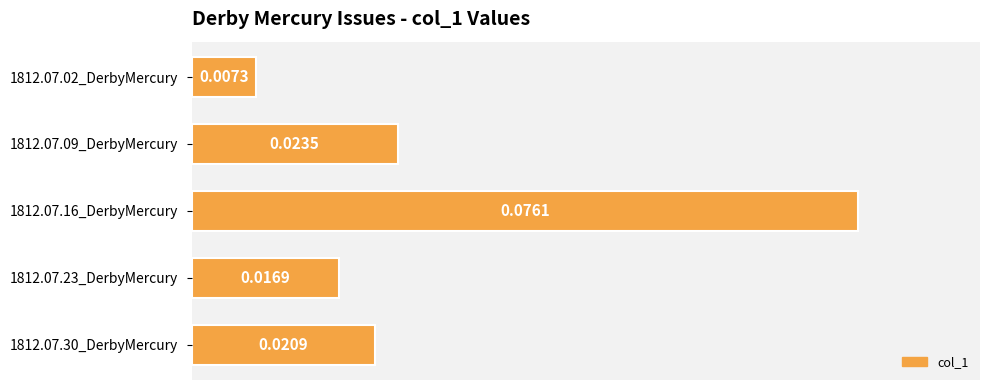

List the labels in order of value, smallest first.

1812.07.02_DerbyMercury, 1812.07.23_DerbyMercury, 1812.07.30_DerbyMercury, 1812.07.09_DerbyMercury, 1812.07.16_DerbyMercury